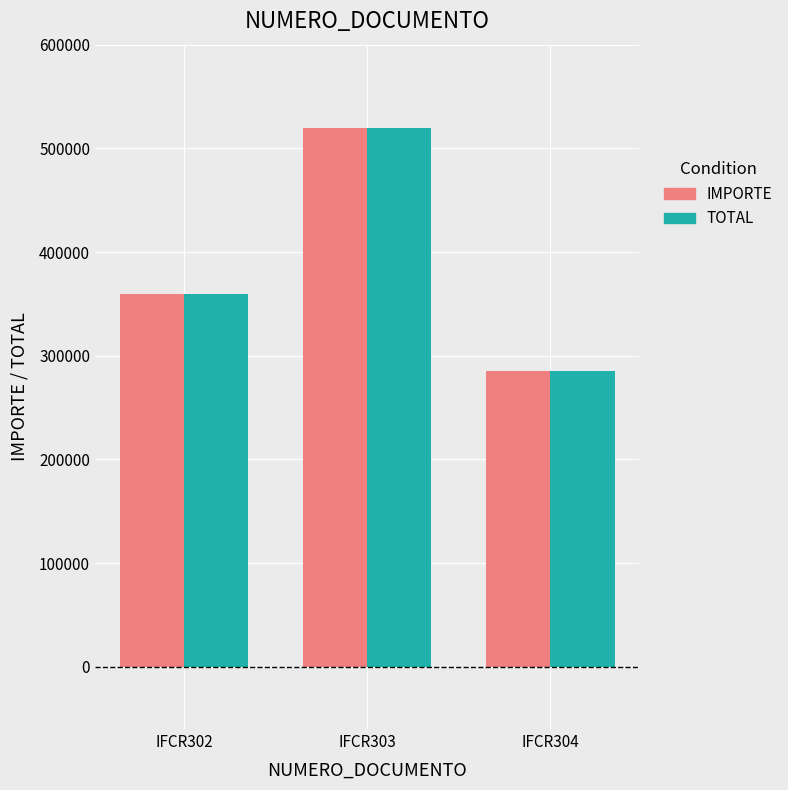

Which category has the lowest value in the IMPORTE series?

IFCR304